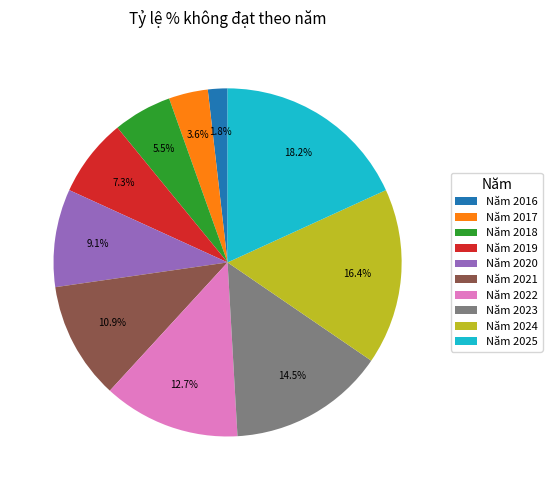

What is the smallest slice in the pie chart?

Năm 2016